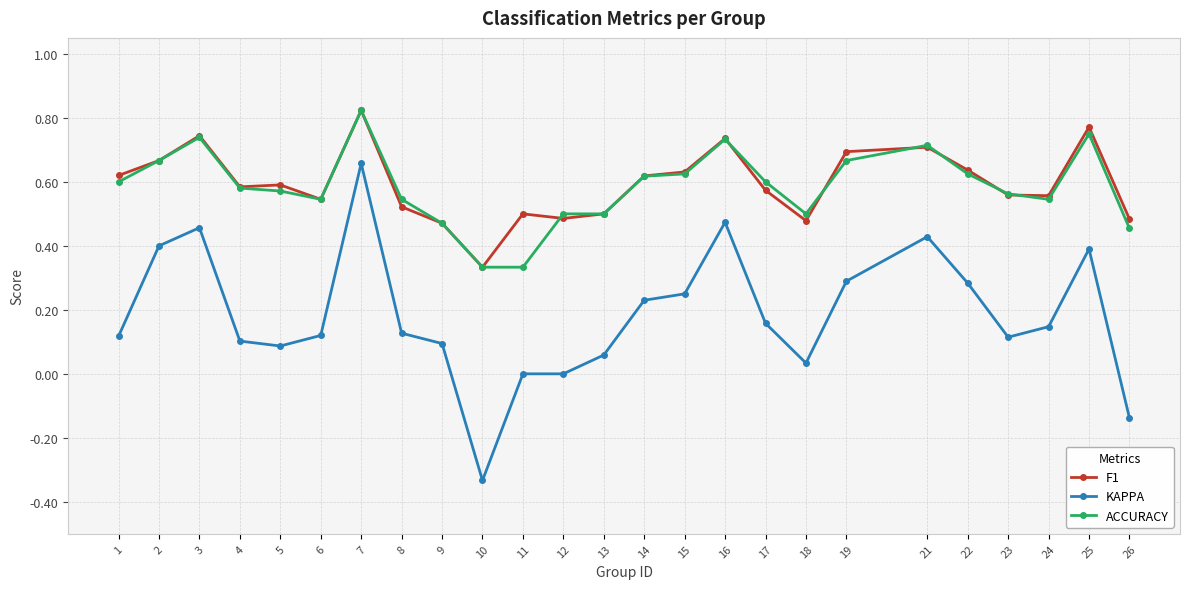

Does the chart display data point markers on the line(s)?

Yes